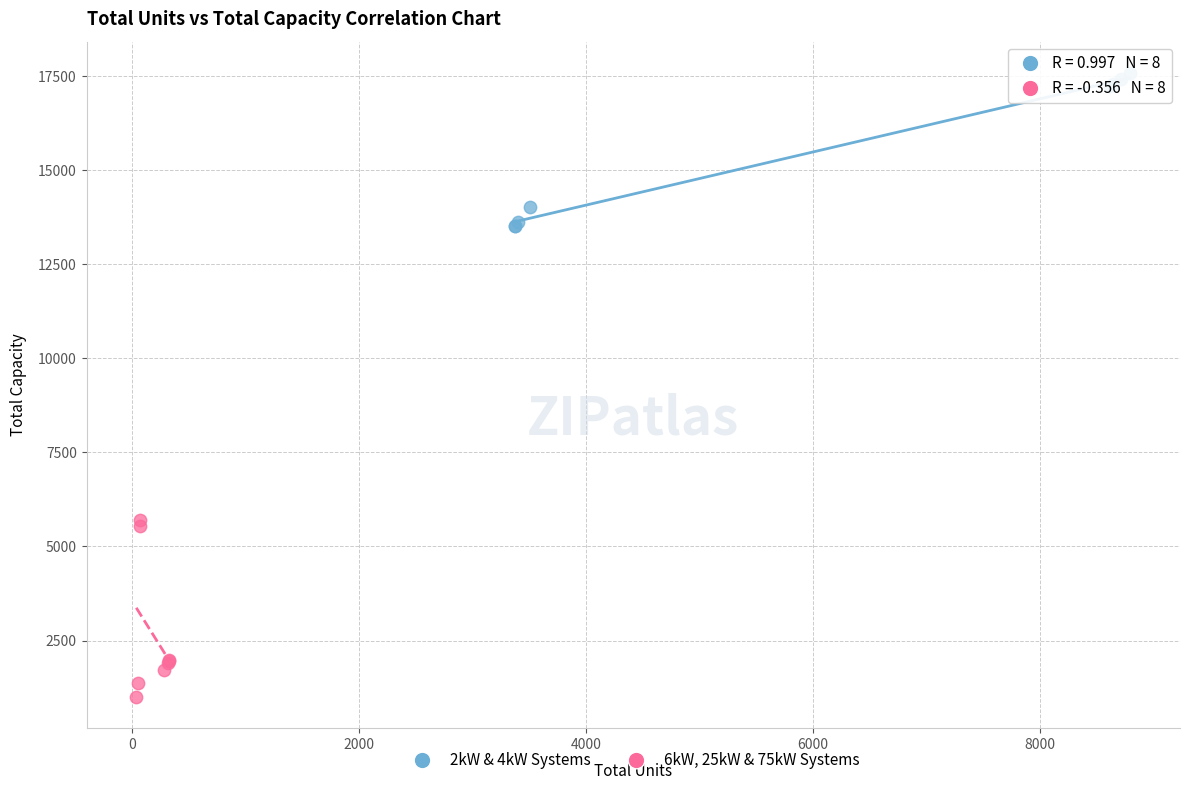

What are all the series names shown in the legend?

2kW & 4kW Systems, 6kW, 25kW & 75kW Systems